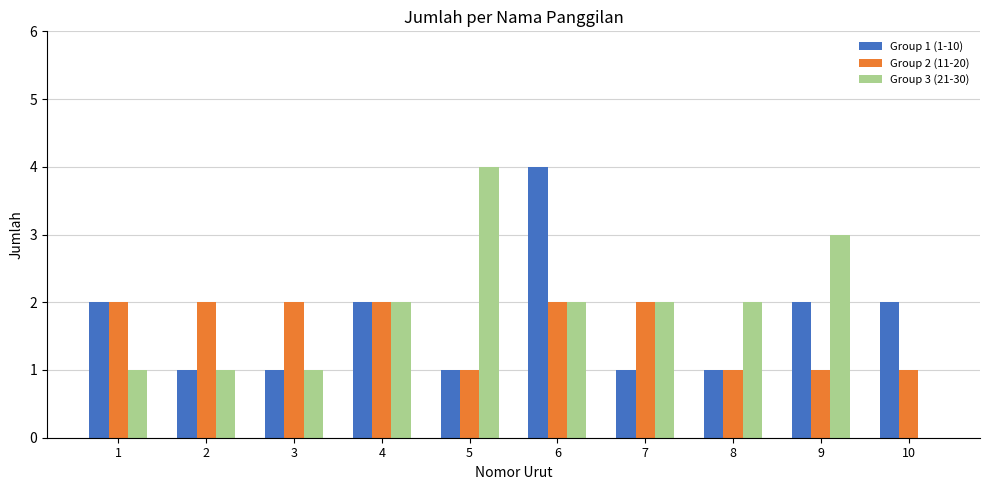

Between 6 and 9, which series saw the biggest shift?

Group 1 (1-10)